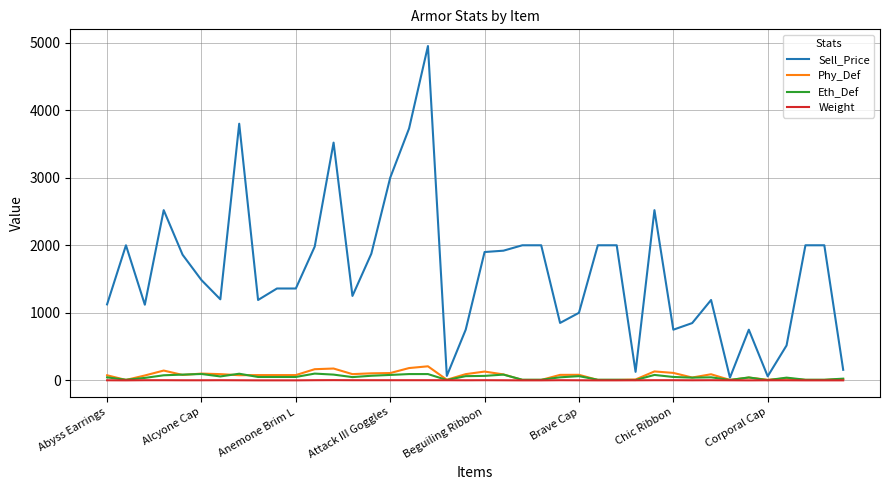

What is the maximum value shown in the chart?

4950